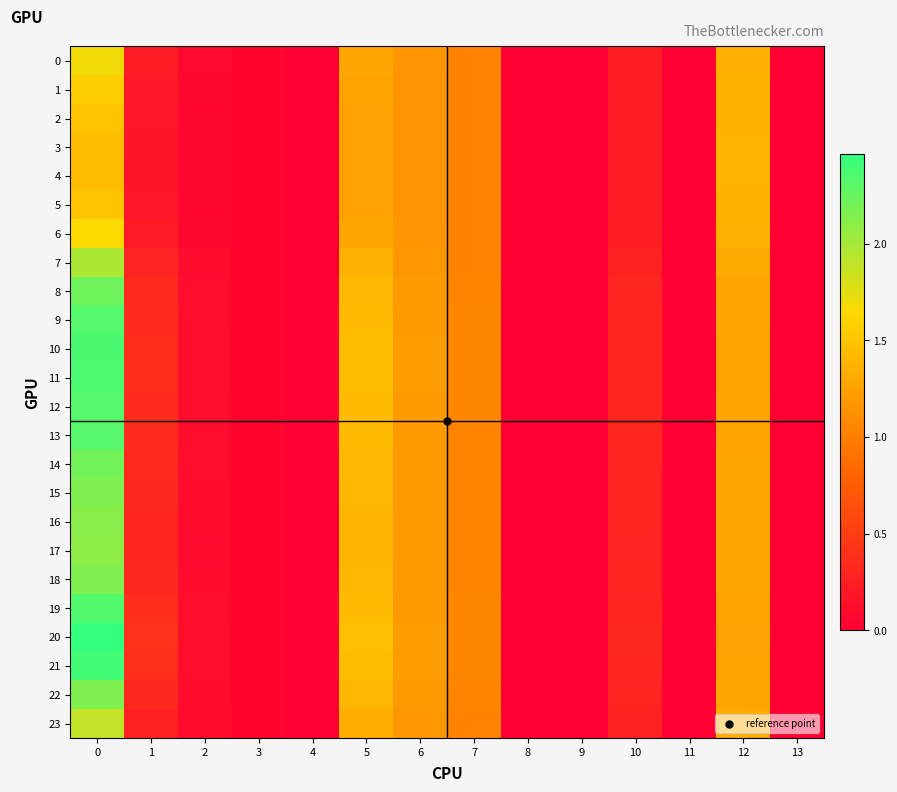

What is the difference between the highest and lowest values at 1?

0.2